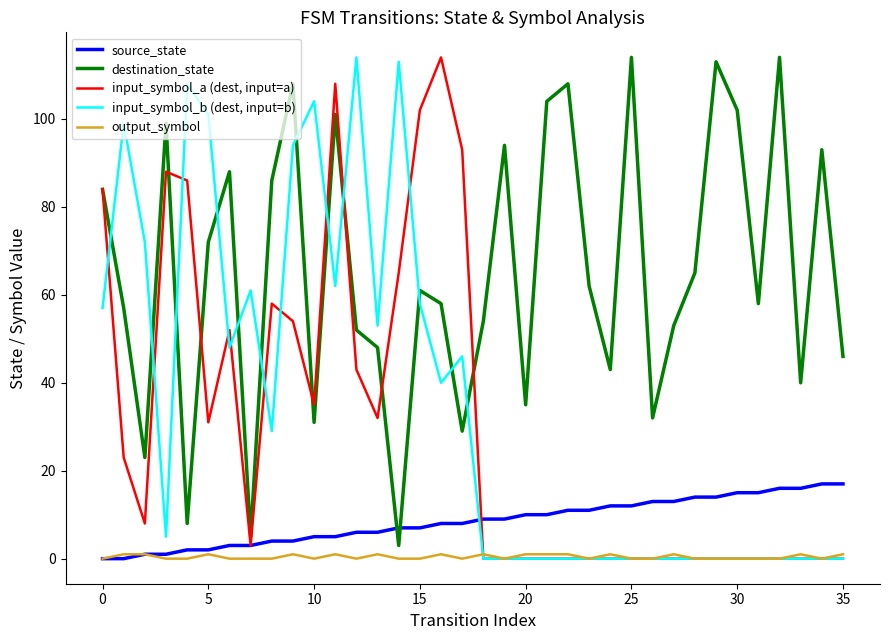

Which series has the largest total across all categories?

destination_state